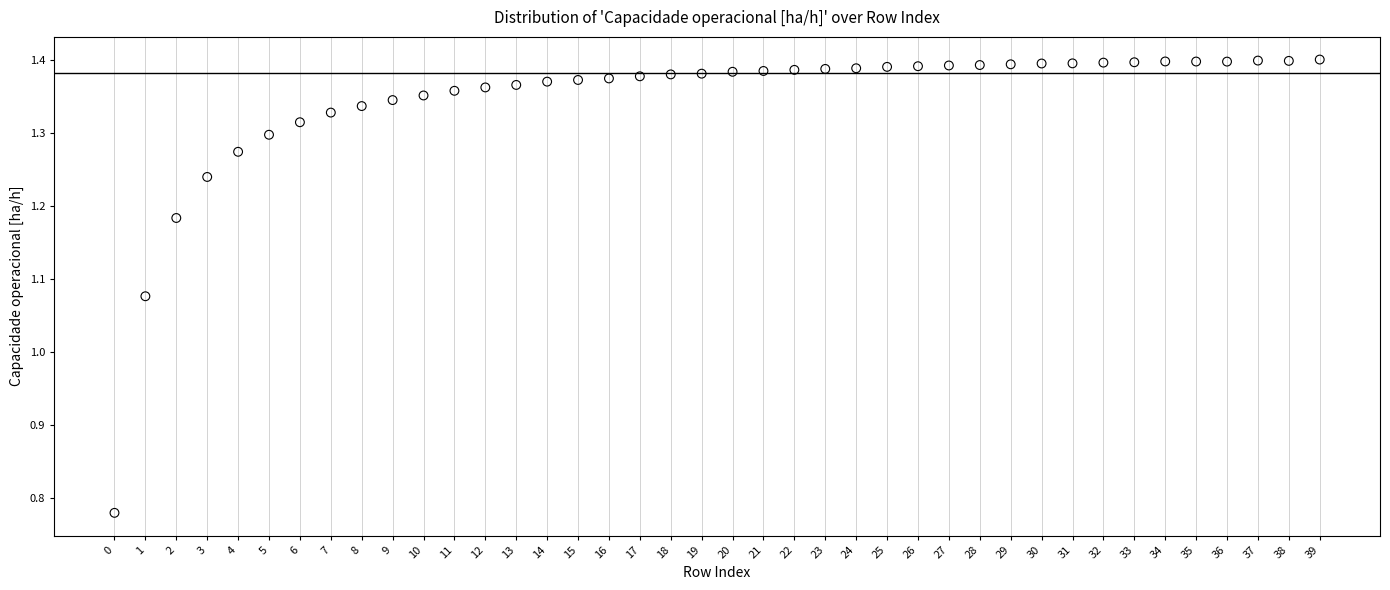

How many points are shown in the scatter plot?

40